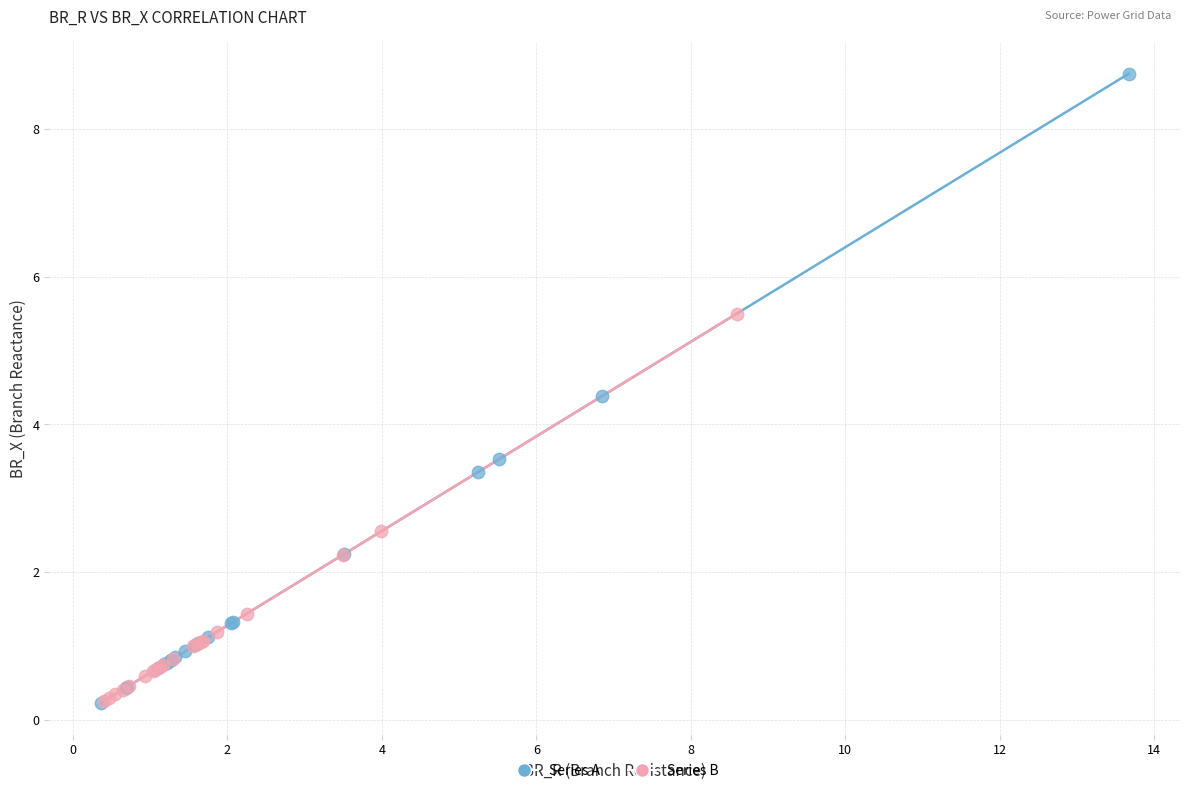

Which series has the largest Y range (max minus min)?

Series A